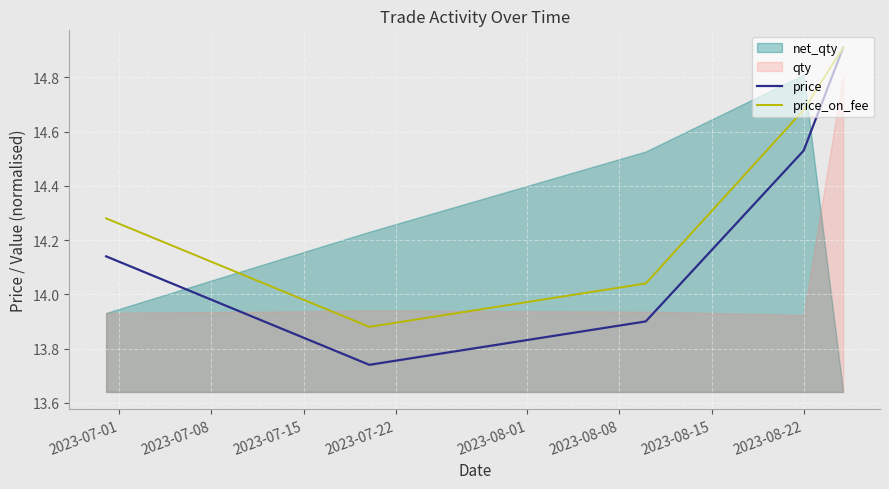

True or false: price_on_fee and price intersect in this chart.

False